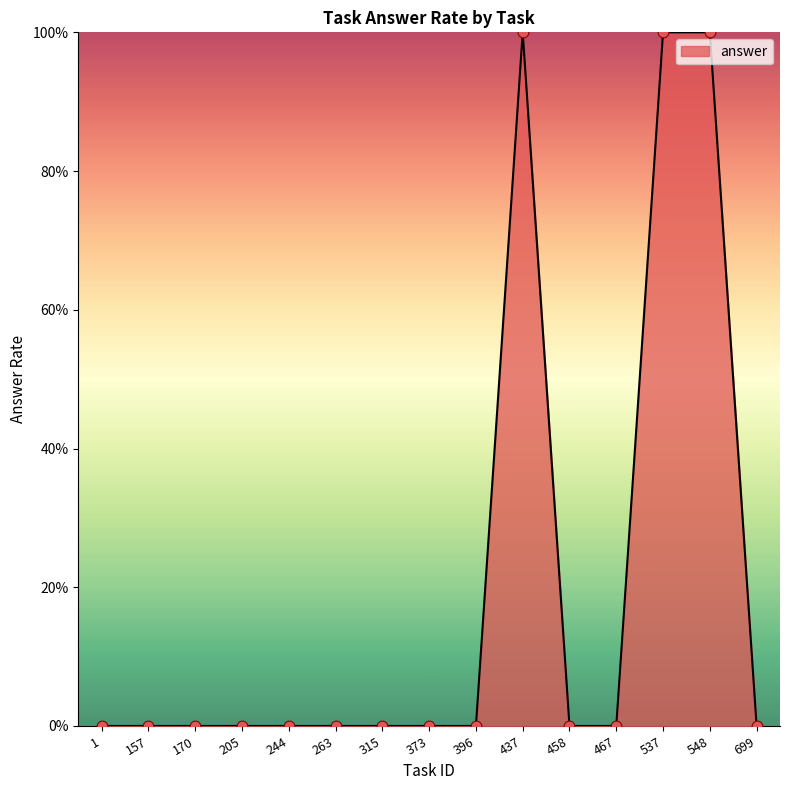

Is this an area chart (filled region under the line)?

Yes